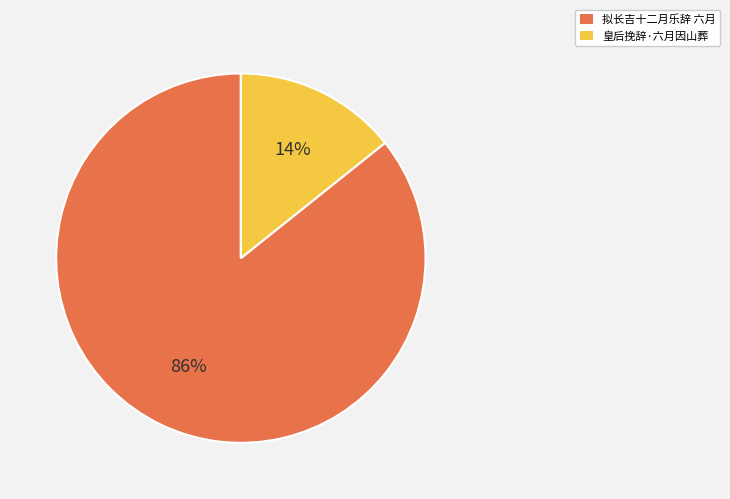

To the nearest percent, what percentage of the pie is 皇后挽辞·六月因山葬?

14%